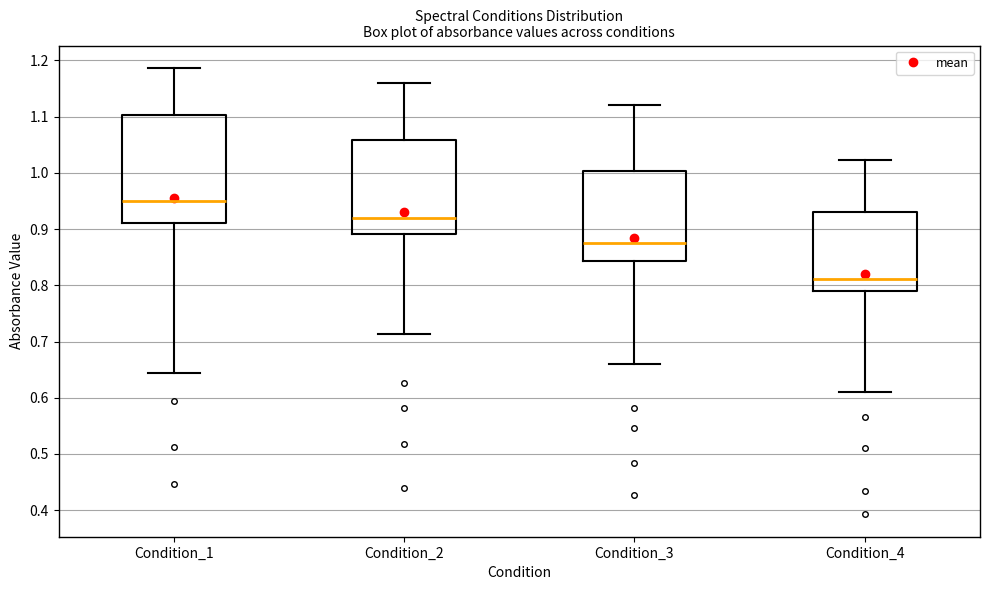

Reading left to right, read every box against the y-axis: the position of its median line, the range the box covers, and the ends of its whiskers. The values are not printed on the chart, so give them approximately, as read against the axis.

Condition_1: median 0.95, box 0.91 to 1.10, whiskers 0.64 to 1.19
Condition_2: median 0.92, box 0.89 to 1.06, whiskers 0.71 to 1.16
Condition_3: median 0.88, box 0.84 to 1.00, whiskers 0.66 to 1.12
Condition_4: median 0.81, box 0.79 to 0.93, whiskers 0.61 to 1.02